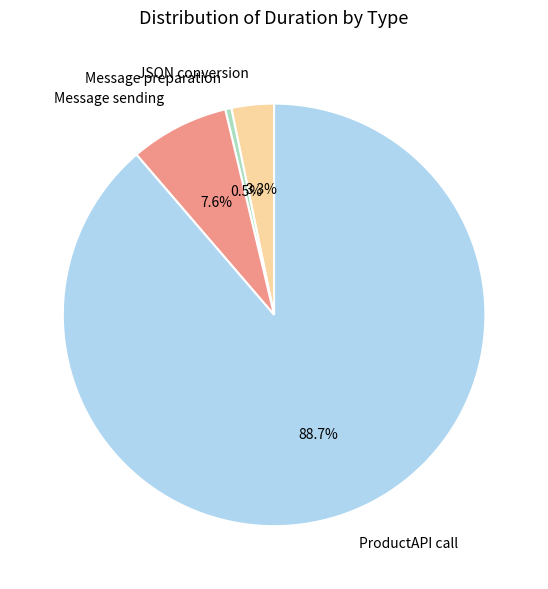

Which slice is the largest?

ProductAPI call